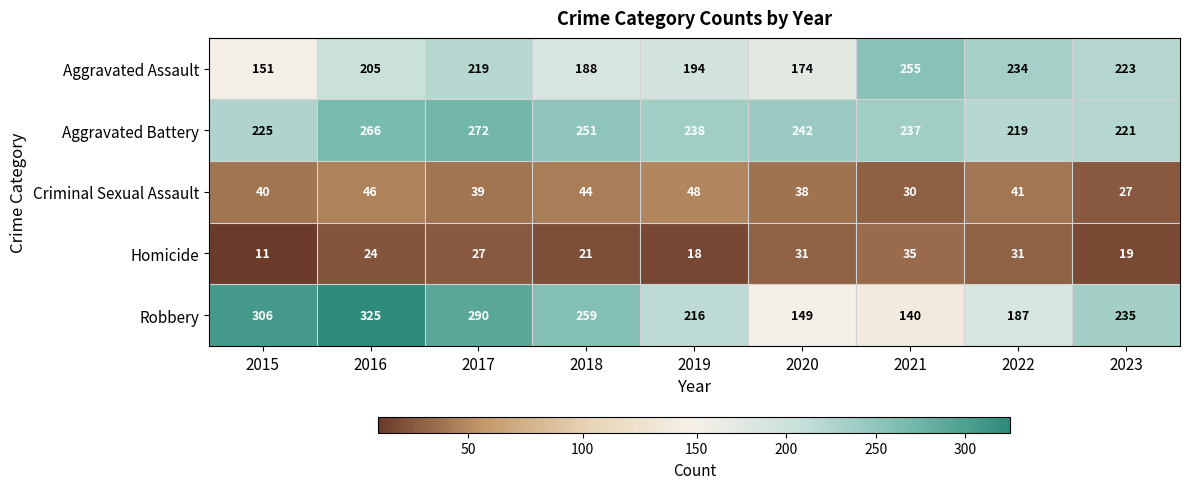

Between 2017 and 2021, which series saw the biggest shift?

Robbery